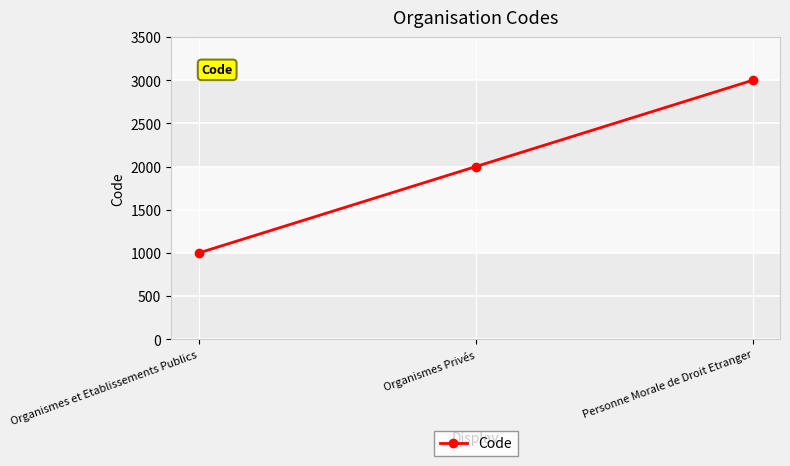

Which label corresponds to the smallest value in the chart?

Organismes et Etablissements Publics